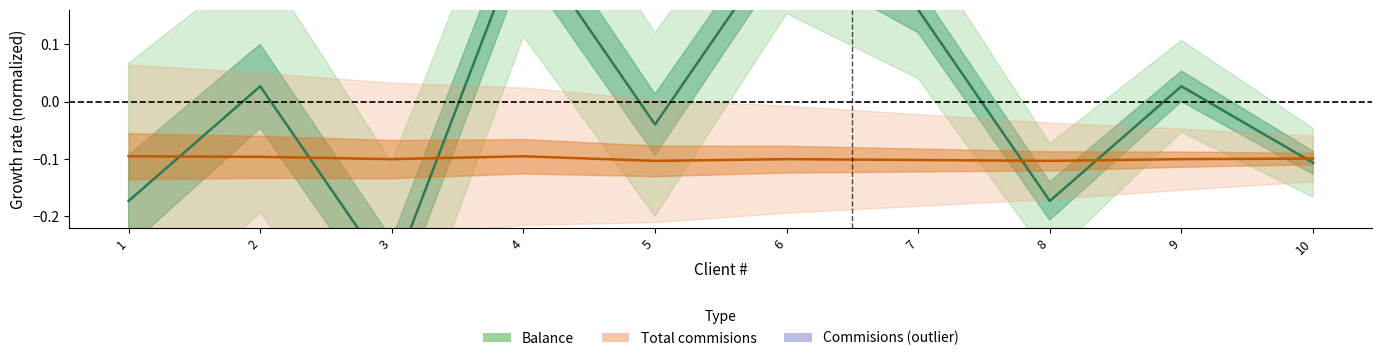

What is the difference between the second highest and minimum values?

0.6